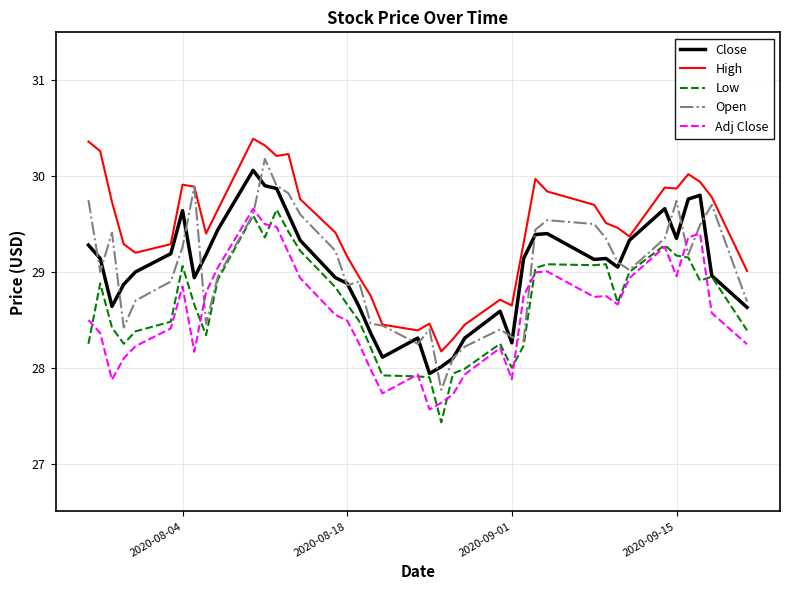

True or false: Adj Close and Close cross at least once.

False